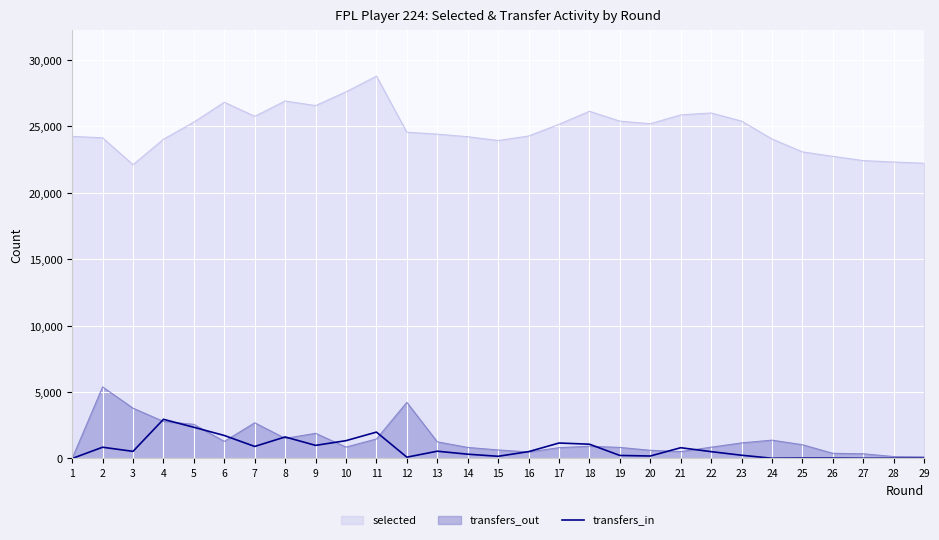

Which series has the widest spread of values?

selected